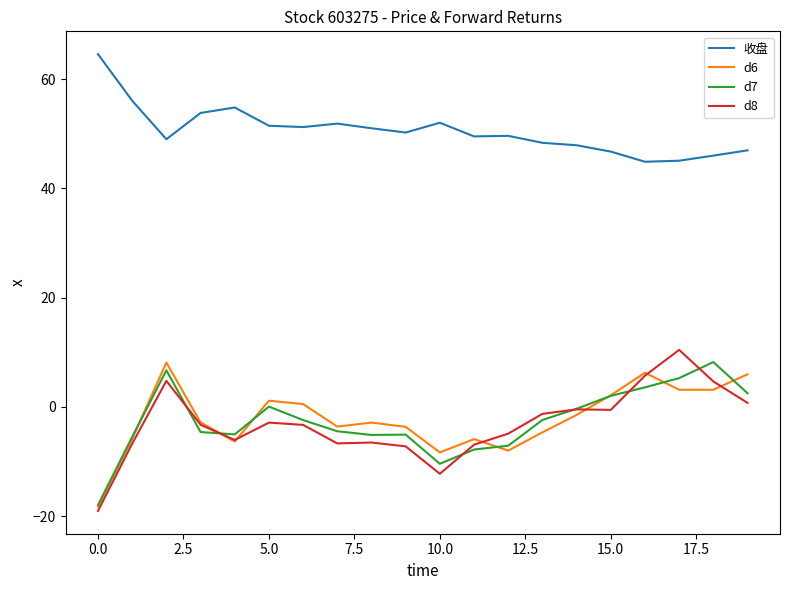

True or false: 收盘 and d8 cross at least once.

False